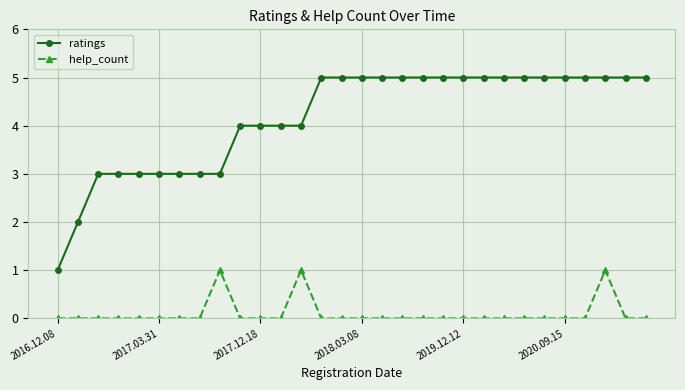

What is the value of the ratings point at the 18th from the left?

5